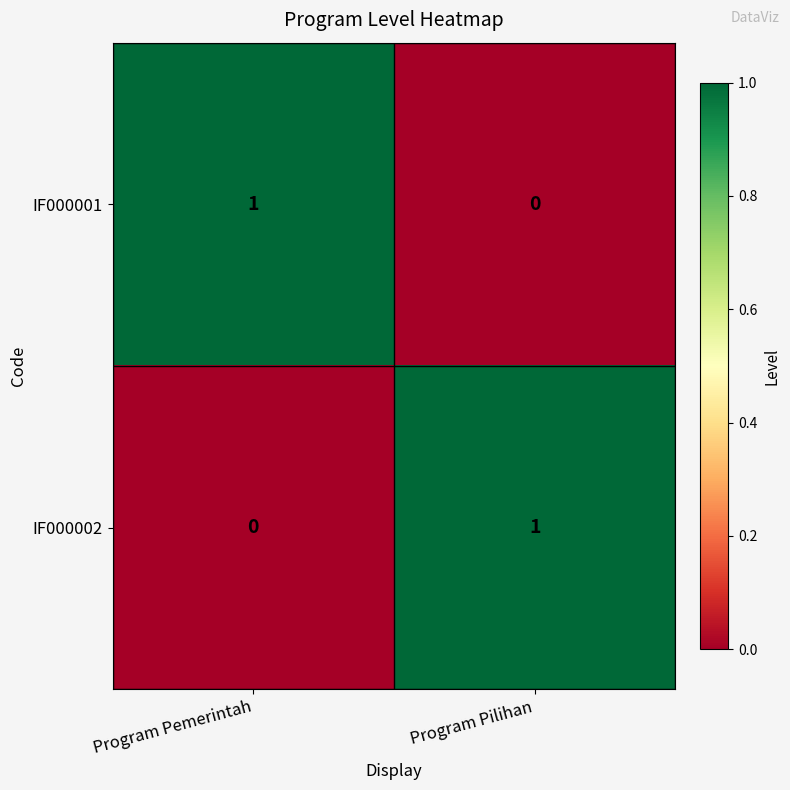

Rank the series at Program Pemerintah from highest to lowest value.

IF000001, IF000002